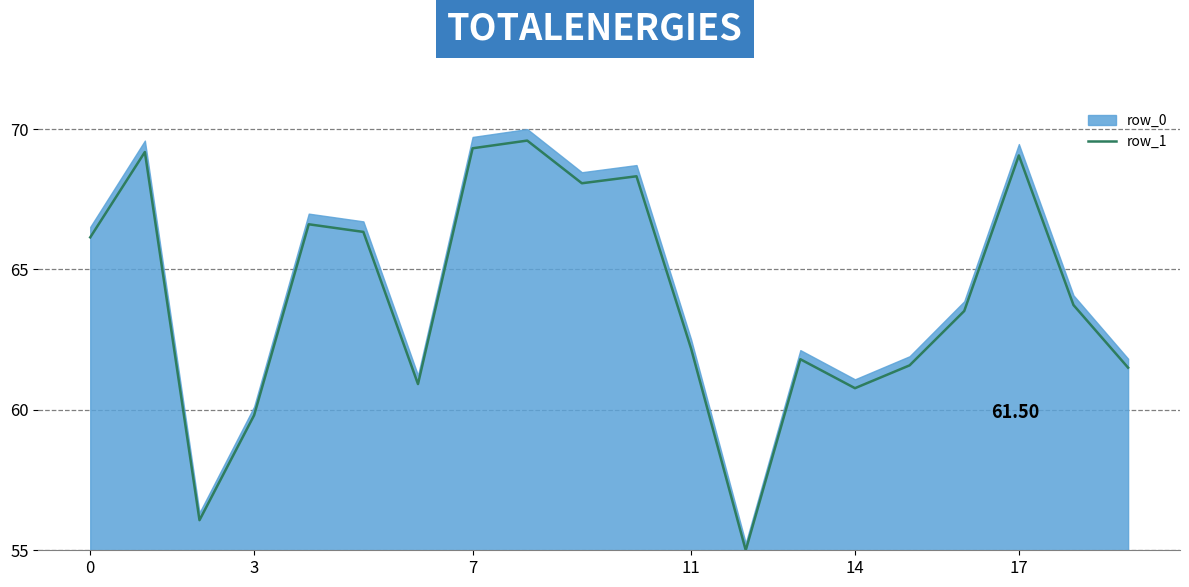

At which label is the value closest to 62?

11